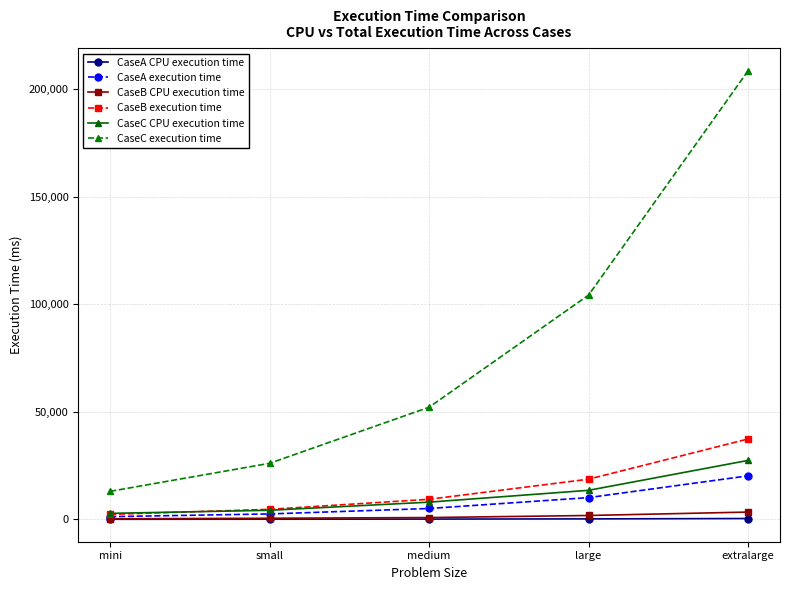

Is the value of CaseB CPU execution time at small greater than the value of CaseC execution time at large?

No